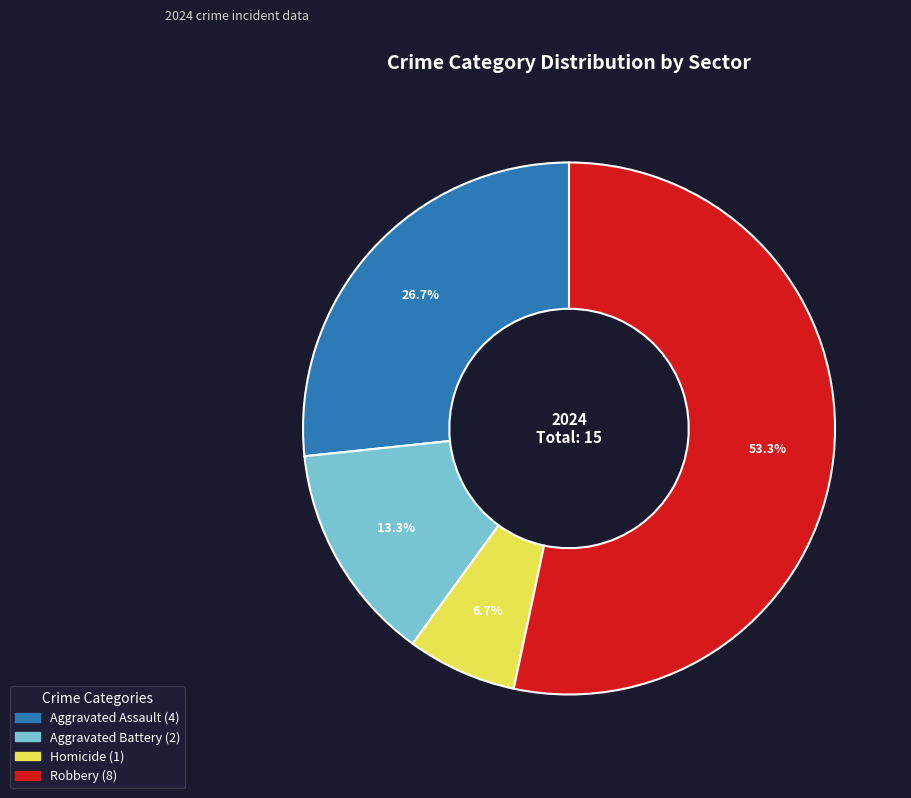

Is it true that Aggravated Assault is 27% of the pie?

True